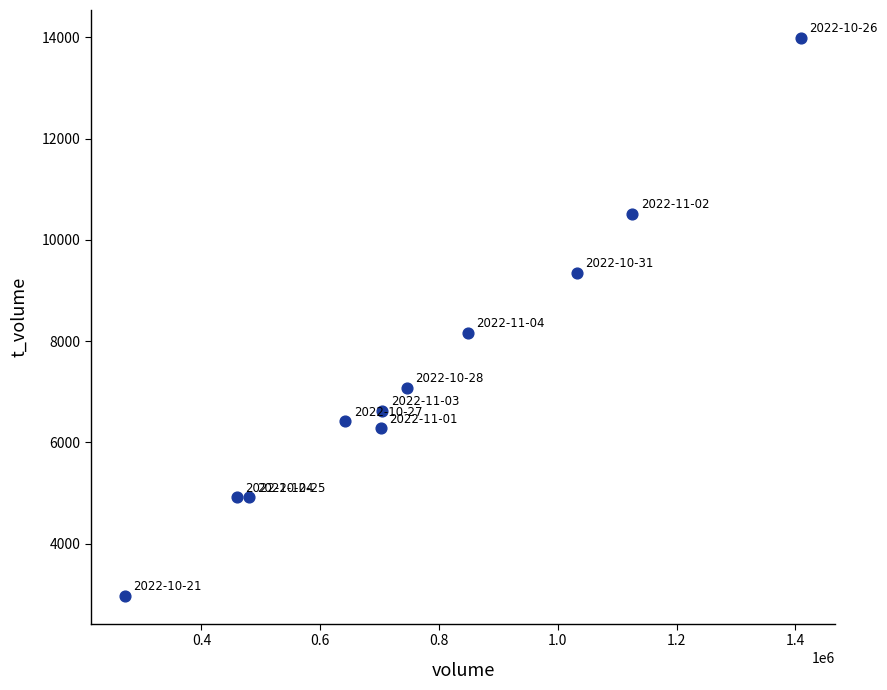

What Y value in the scatter plot is closest to 8479?

8162